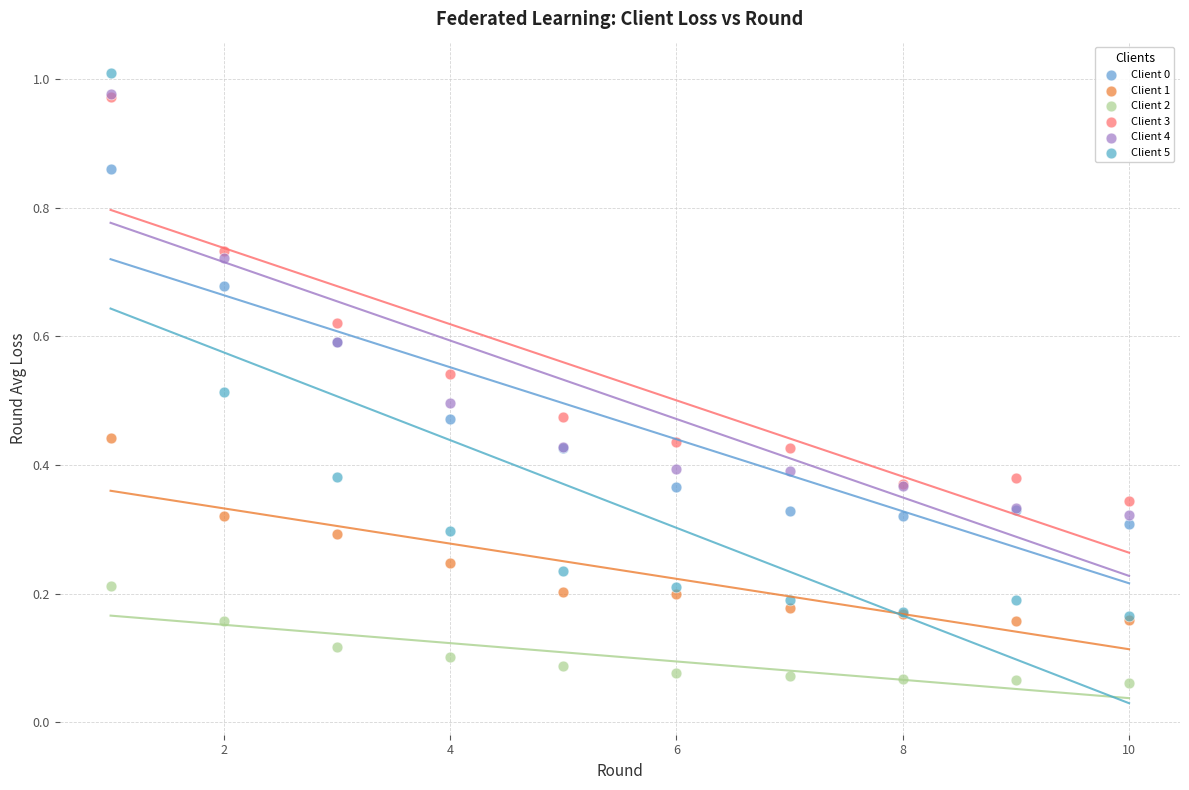

Which series has the largest Y range (max minus min)?

Client 5